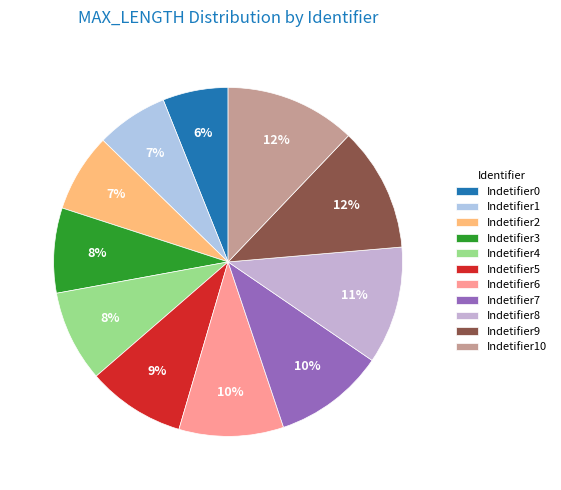

The Indetifier6 slice represents 1% of the pie. True or false?

False